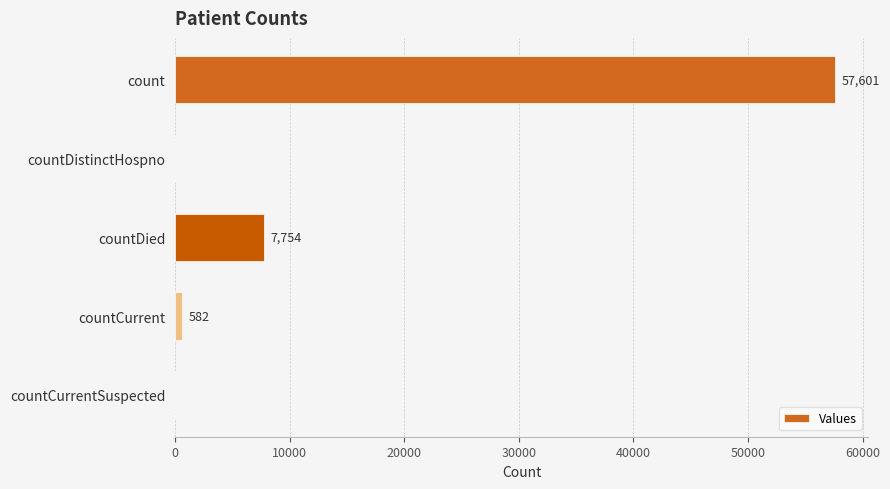

What is the sum of the values at countCurrent and countDistinctHospno?

582